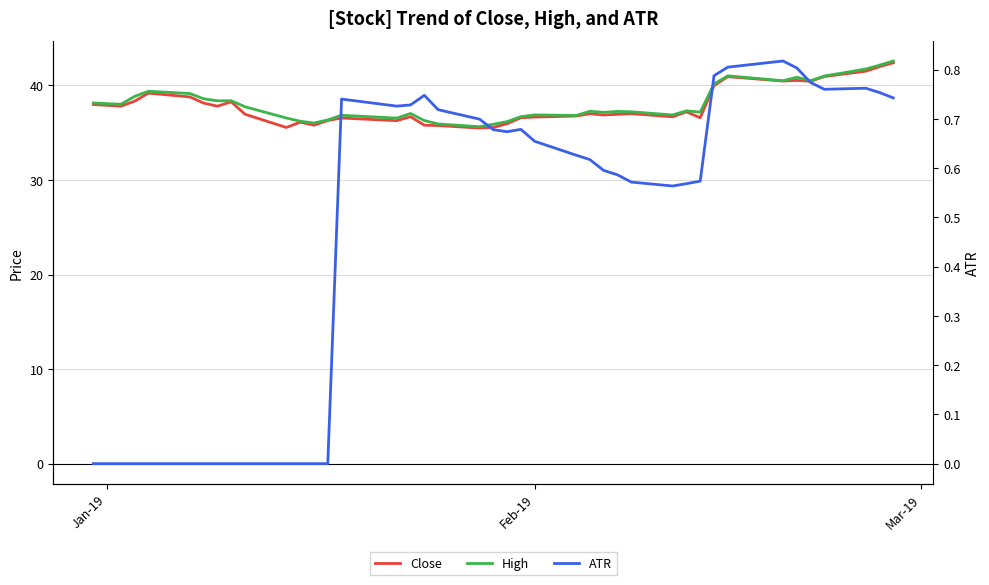

True or false: Close and ATR cross at least once.

False